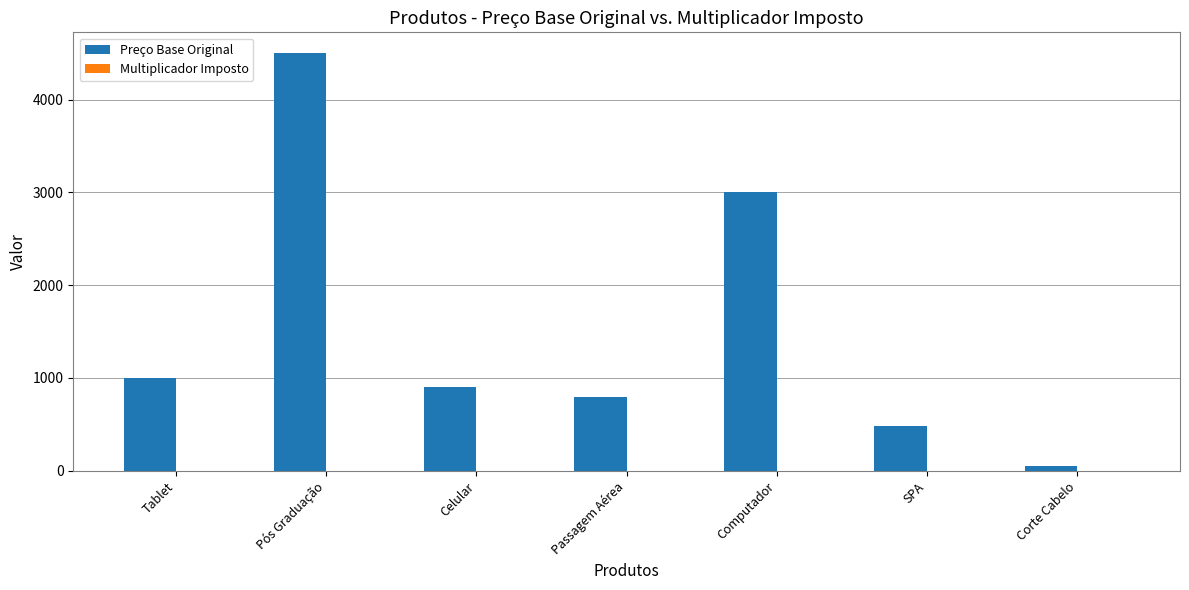

The Preço Base Original series shows 900.0 at Celular. True or false?

True